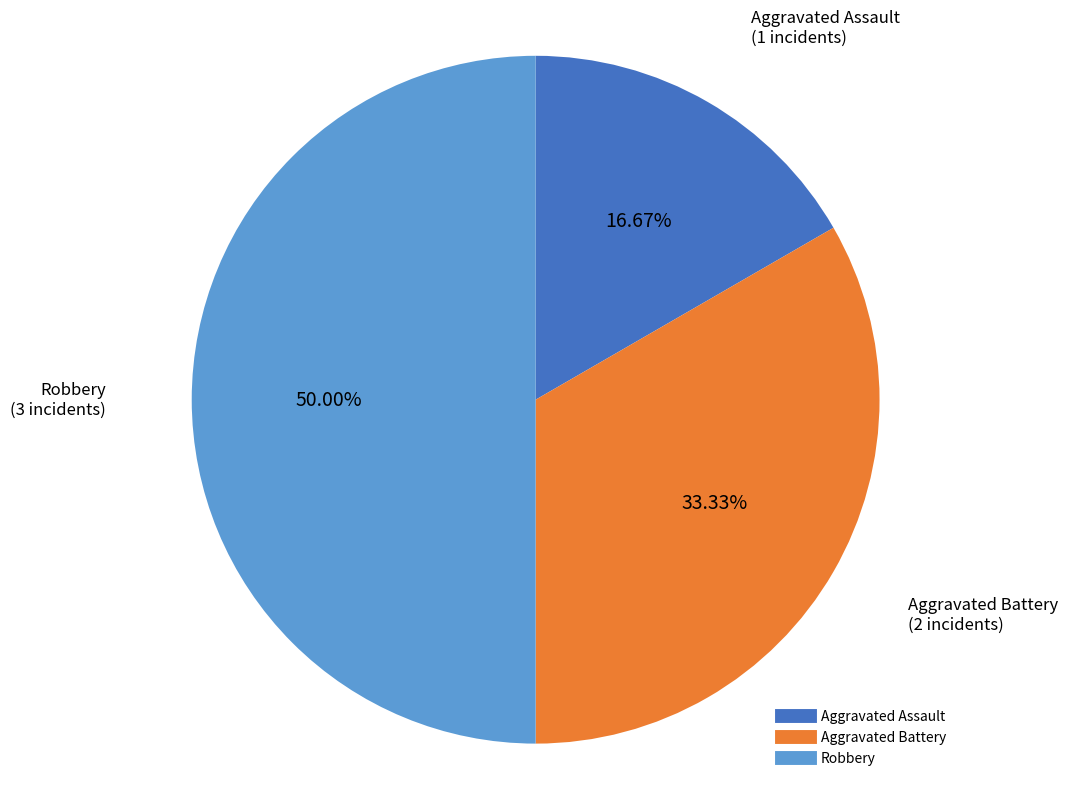

Combined, what portion of the pie is Robbery and Aggravated Assault?

66.7%